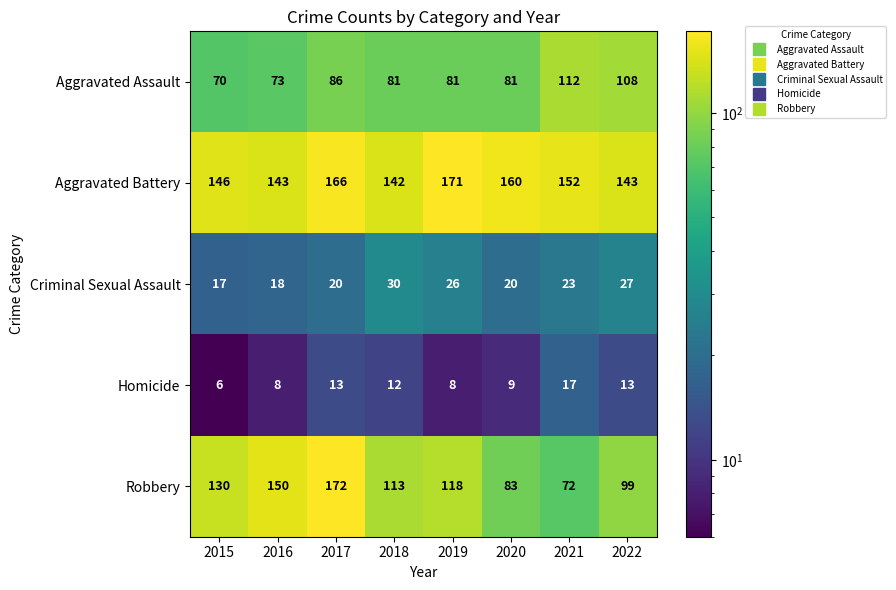

Which label corresponds to the largest value in the chart?

2017